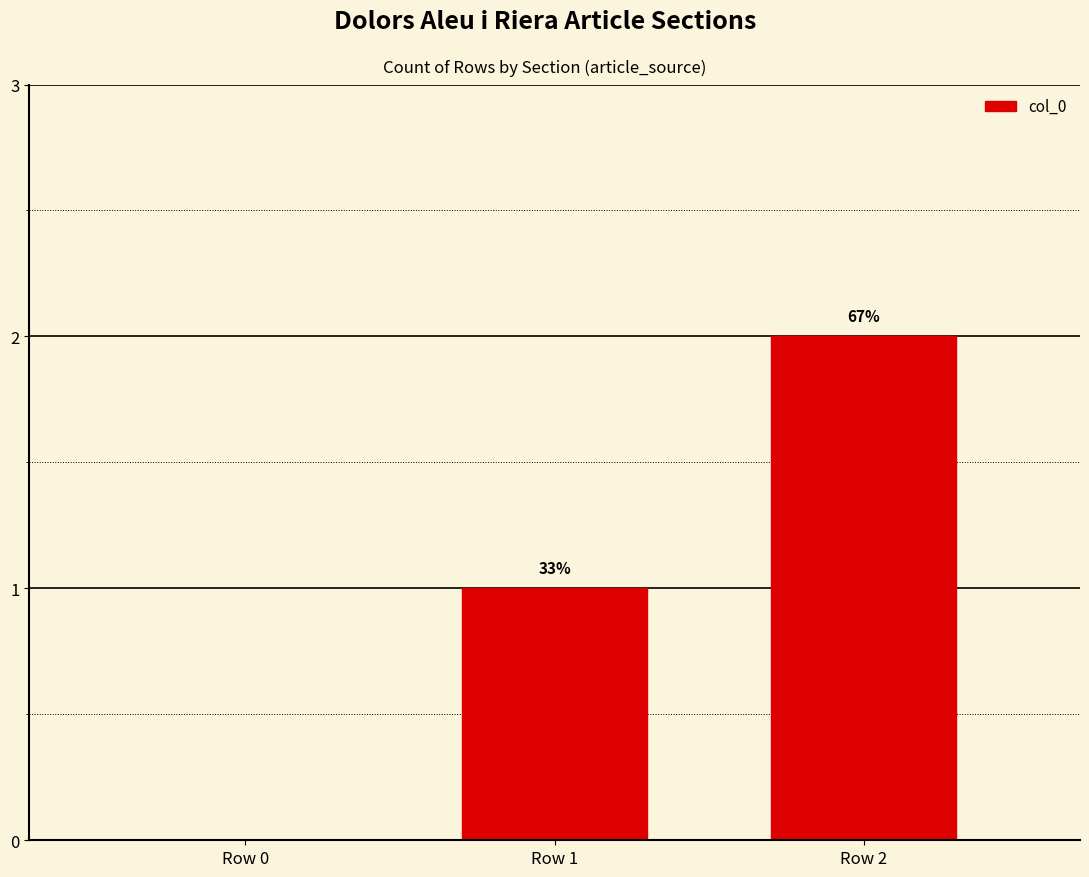

How many data points are above 1?

1